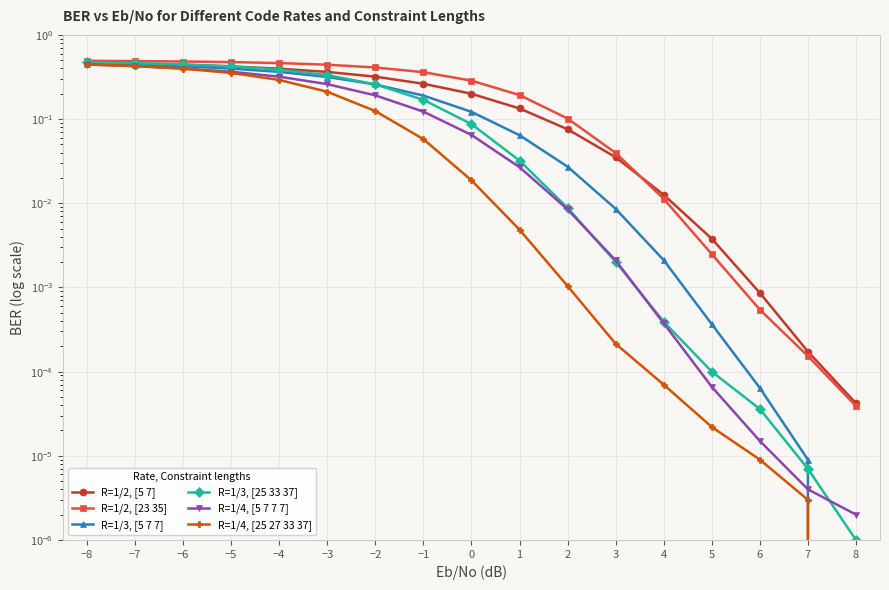

At which label does R=1/4, [5 7 7 7] reach its peak?

−8